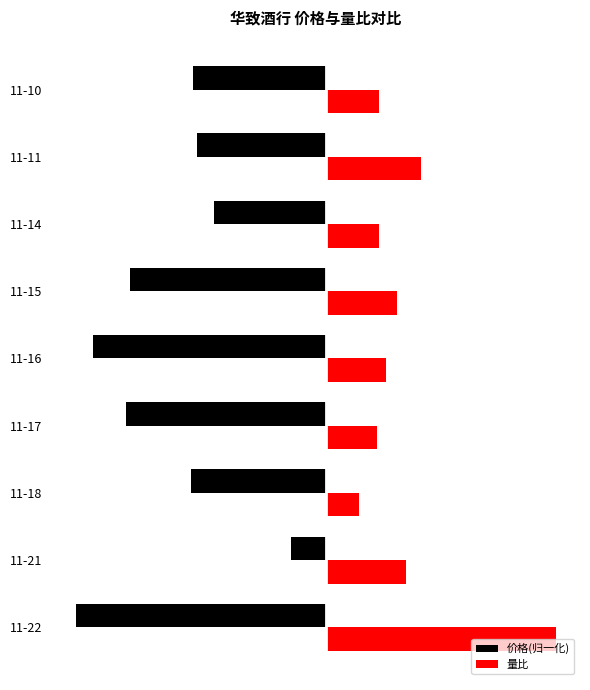

What are all the series names shown in the legend?

价格(归一化), 量比